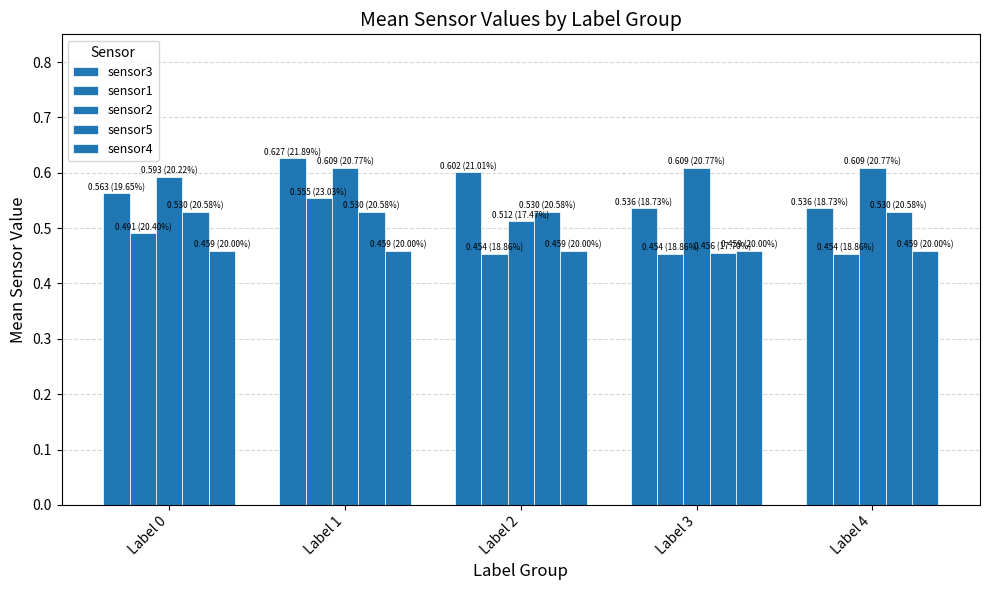

Rank the series by their maximum value, from lowest to highest.

sensor4, sensor5, sensor1, sensor2, sensor3